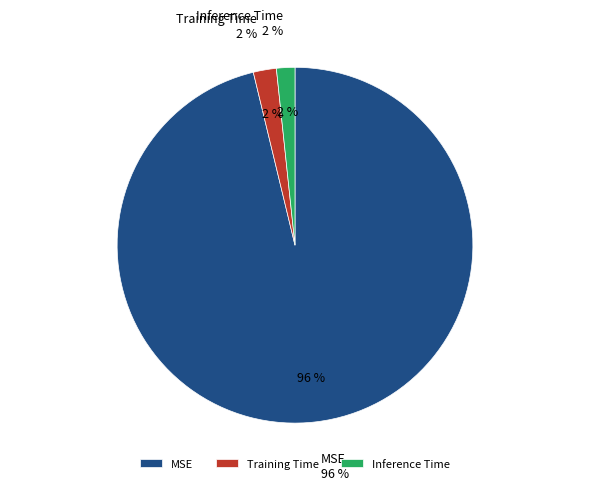

How many slices are in this pie chart?

3